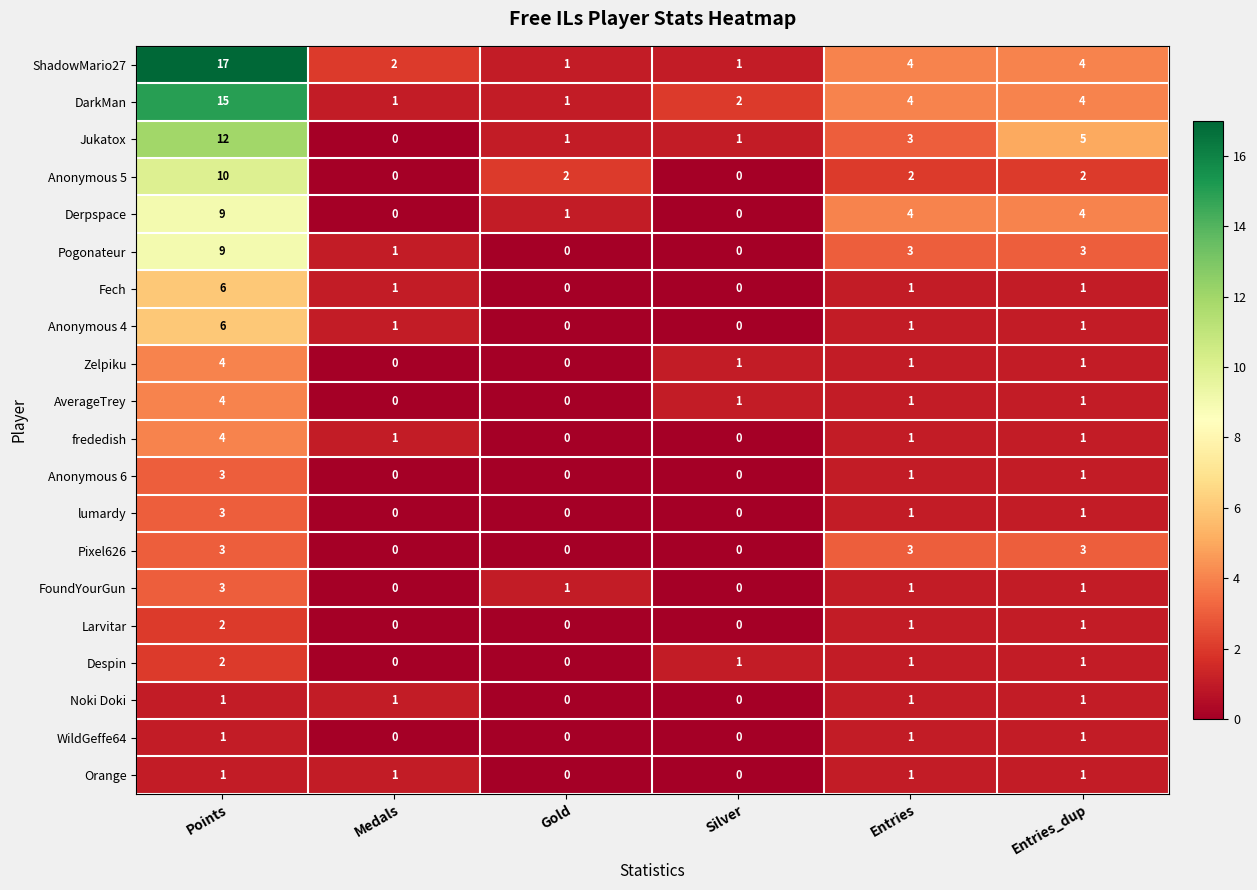

What is the total value across all series at Entries?

36